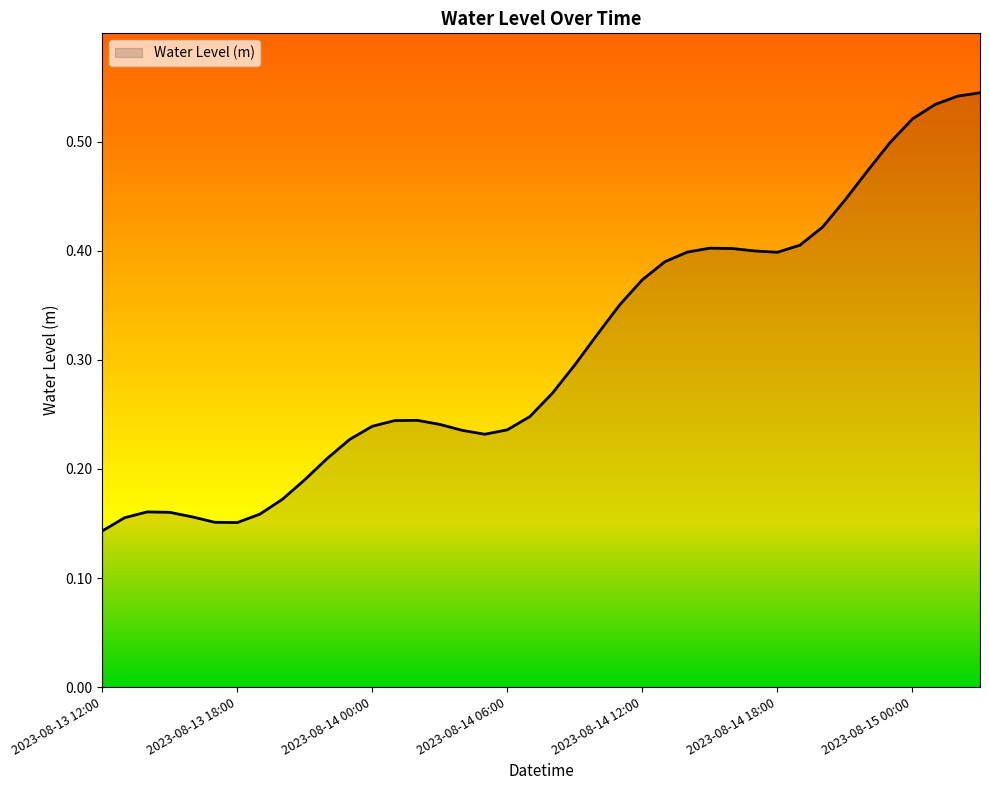

Does the chart display data point markers on the line(s)?

No